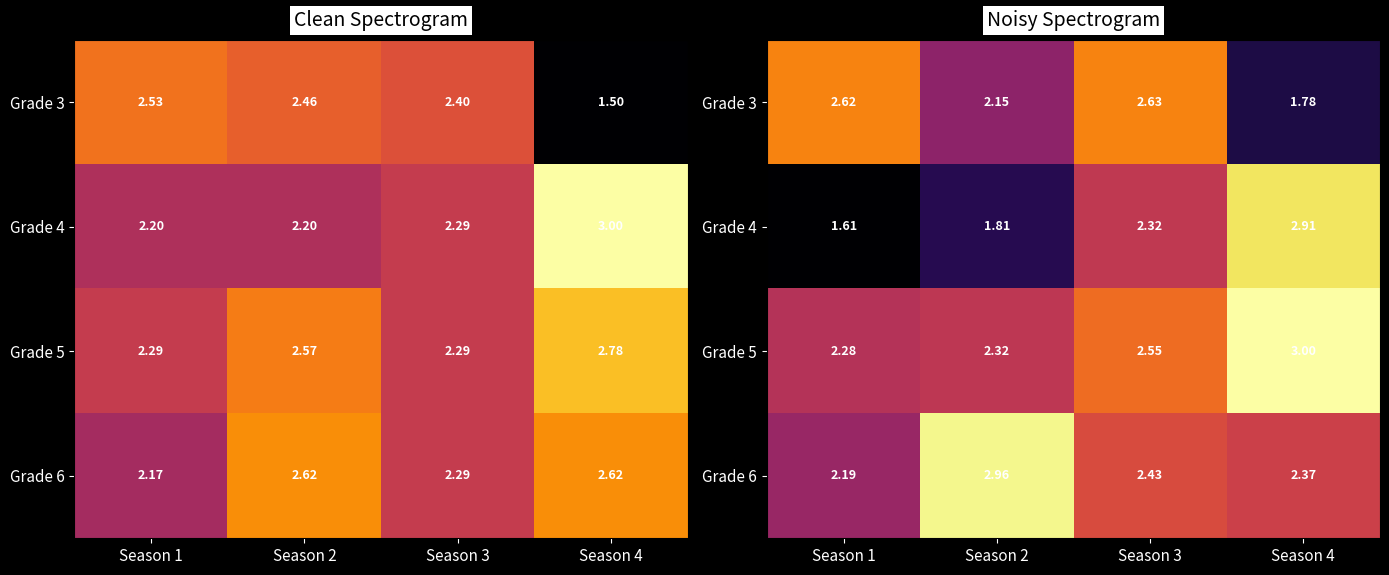

How many data points does each series have?

4